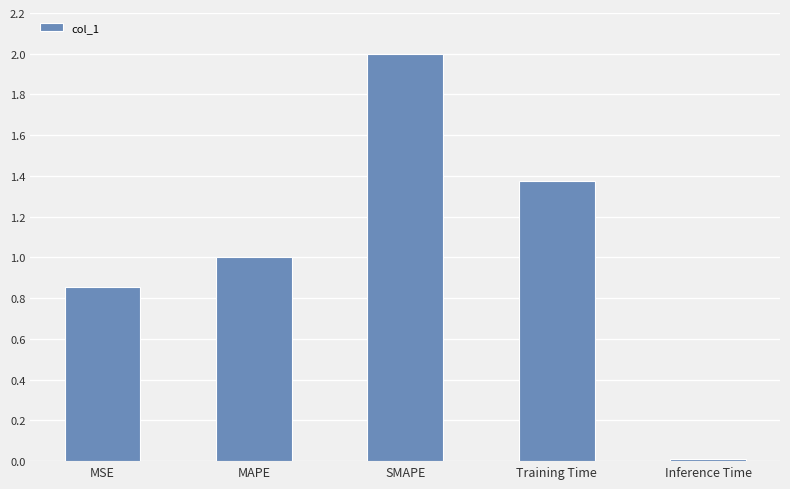

List the labels in order of value, smallest first.

Inference Time, MSE, MAPE, Training Time, SMAPE